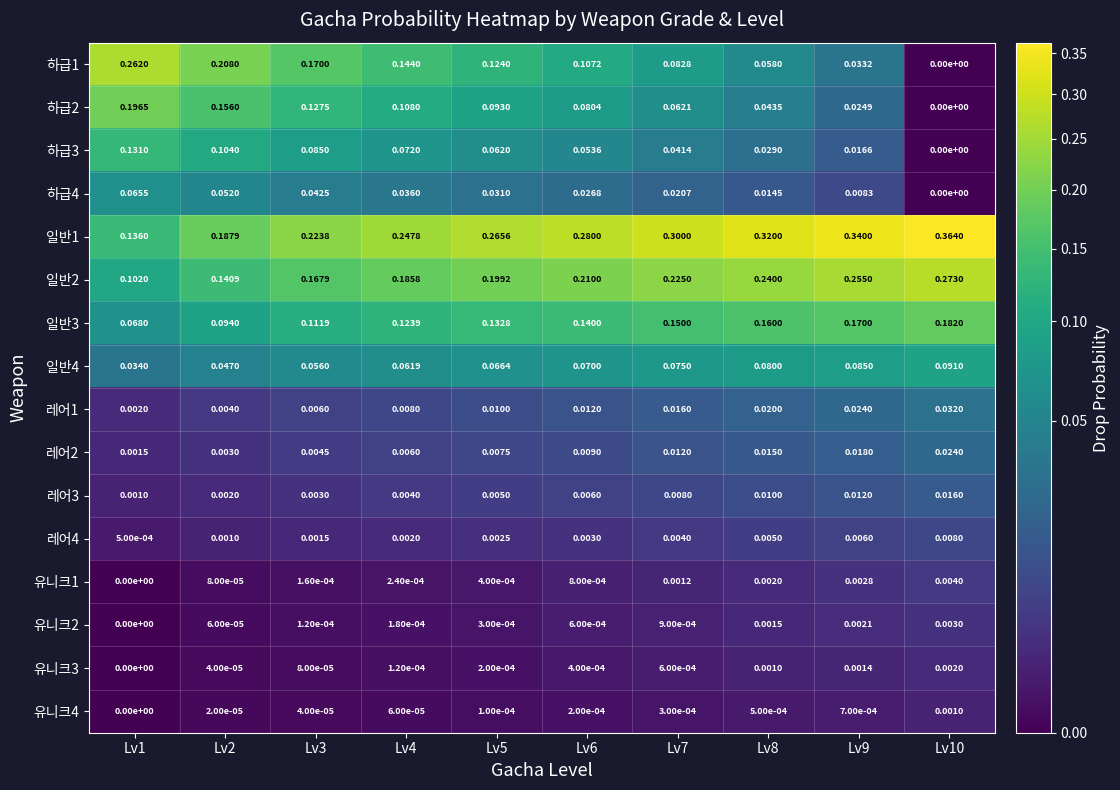

How many series are shown in this chart?

16